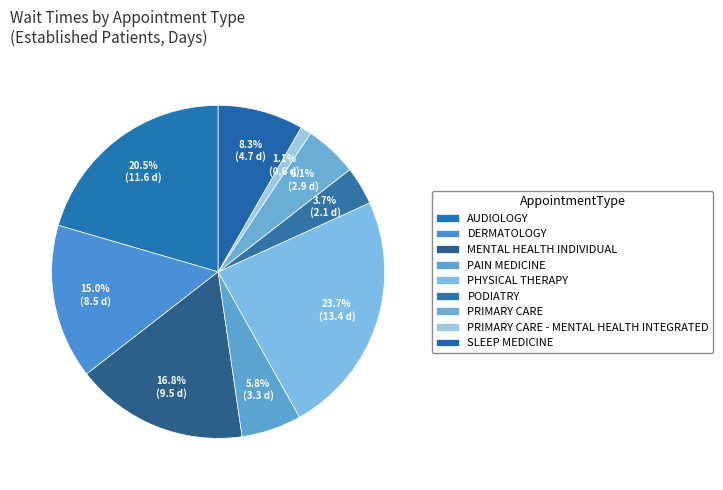

Count the number of slices in the pie.

9